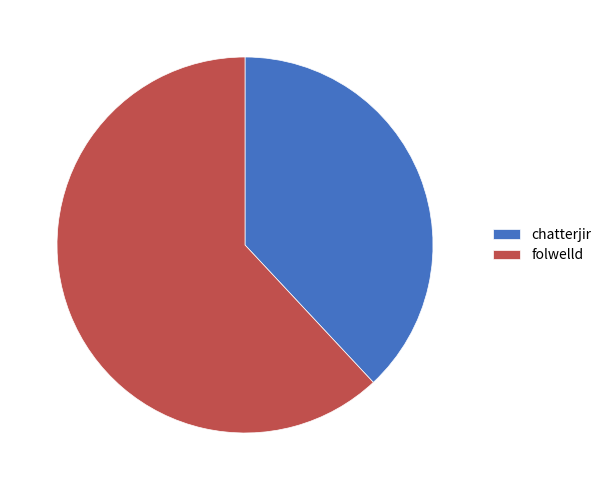

How many slices are in this pie chart?

2